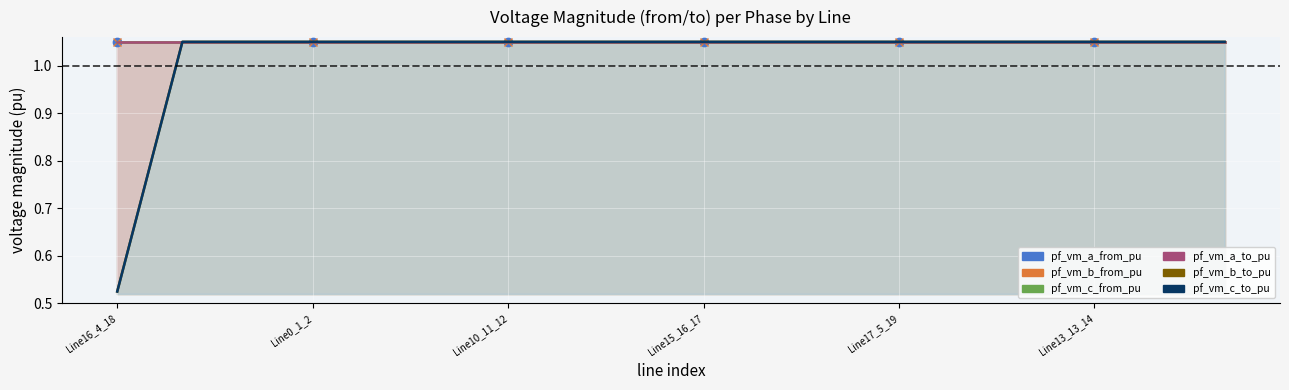

True or false: pf_vm_a_from_pu and pf_vm_c_from_pu intersect in this chart.

False